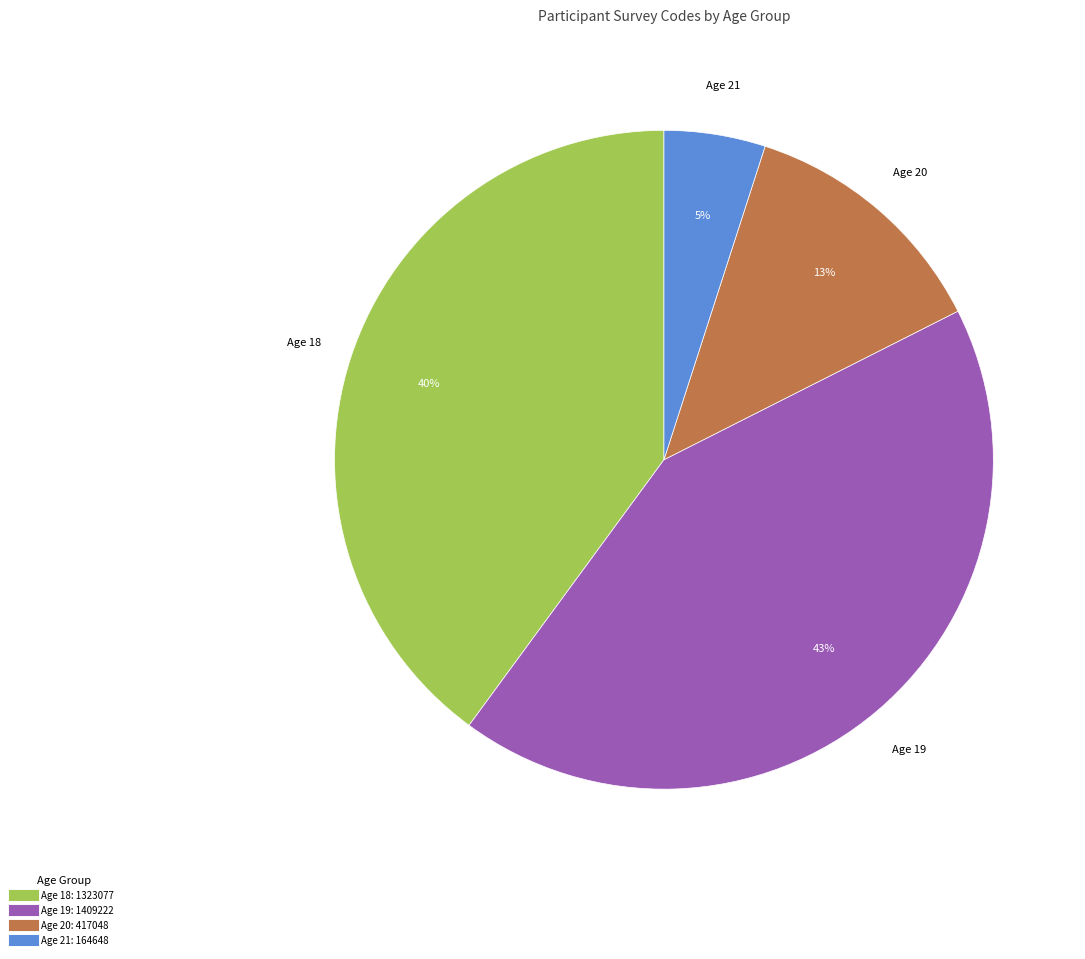

To the nearest percent, what is the average slice percentage?

25%